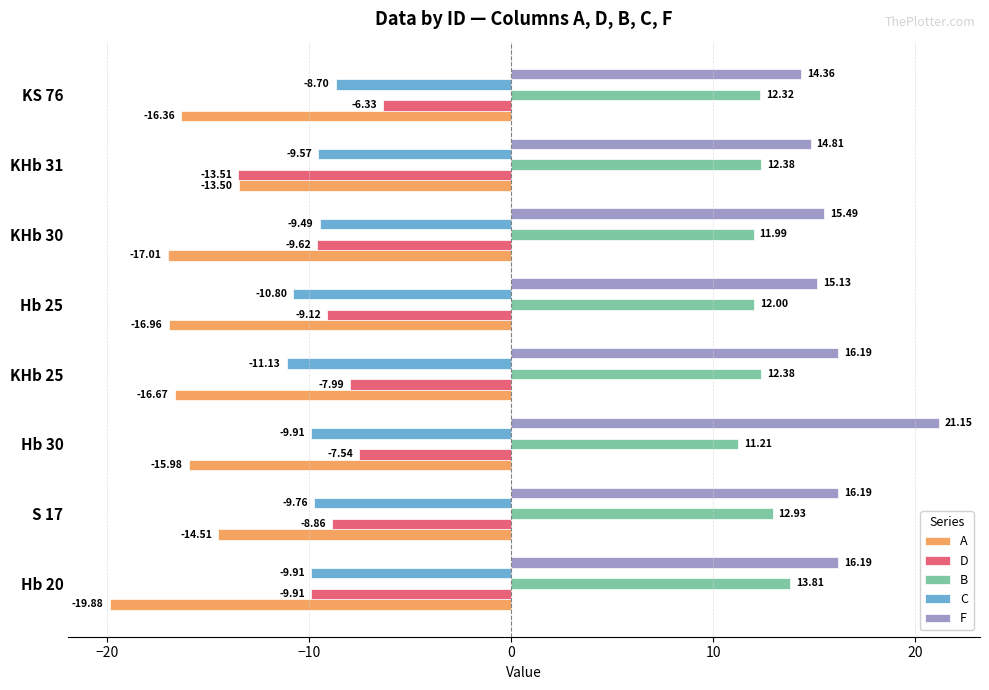

At how many categories does at least one series exceed 20?

1